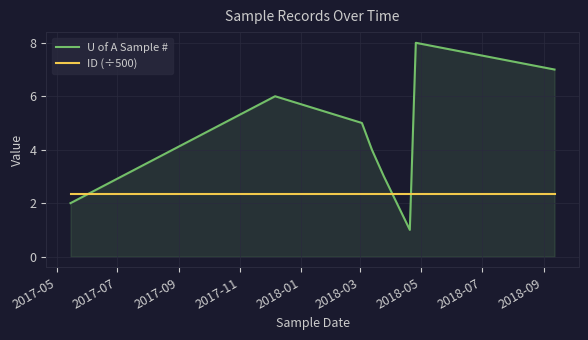

What is the sum of all U of A Sample # values?

36.0